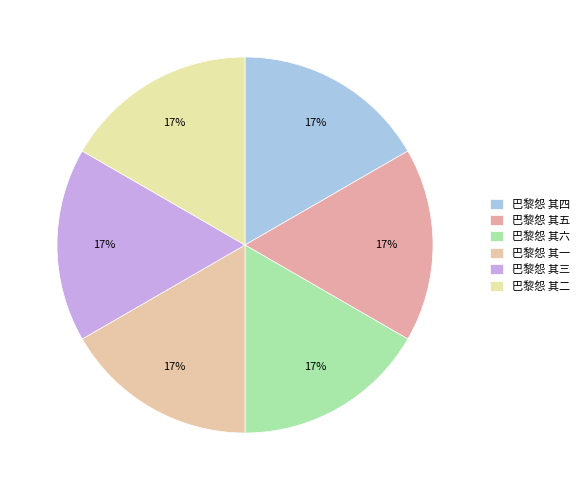

To the nearest percent, what percentage of the pie is 巴黎怨 其三?

17%